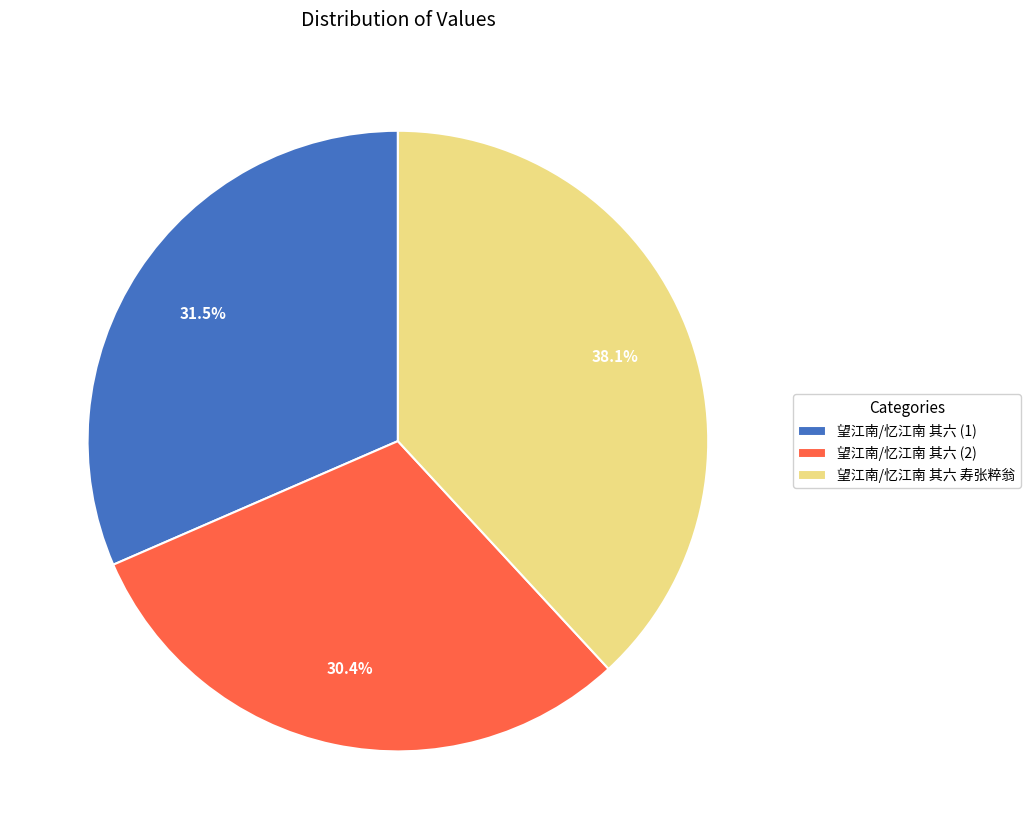

What percentage do 望江南/忆江南 其六 (1) and 望江南/忆江南 其六 寿张粹翁 together represent?

69.6%